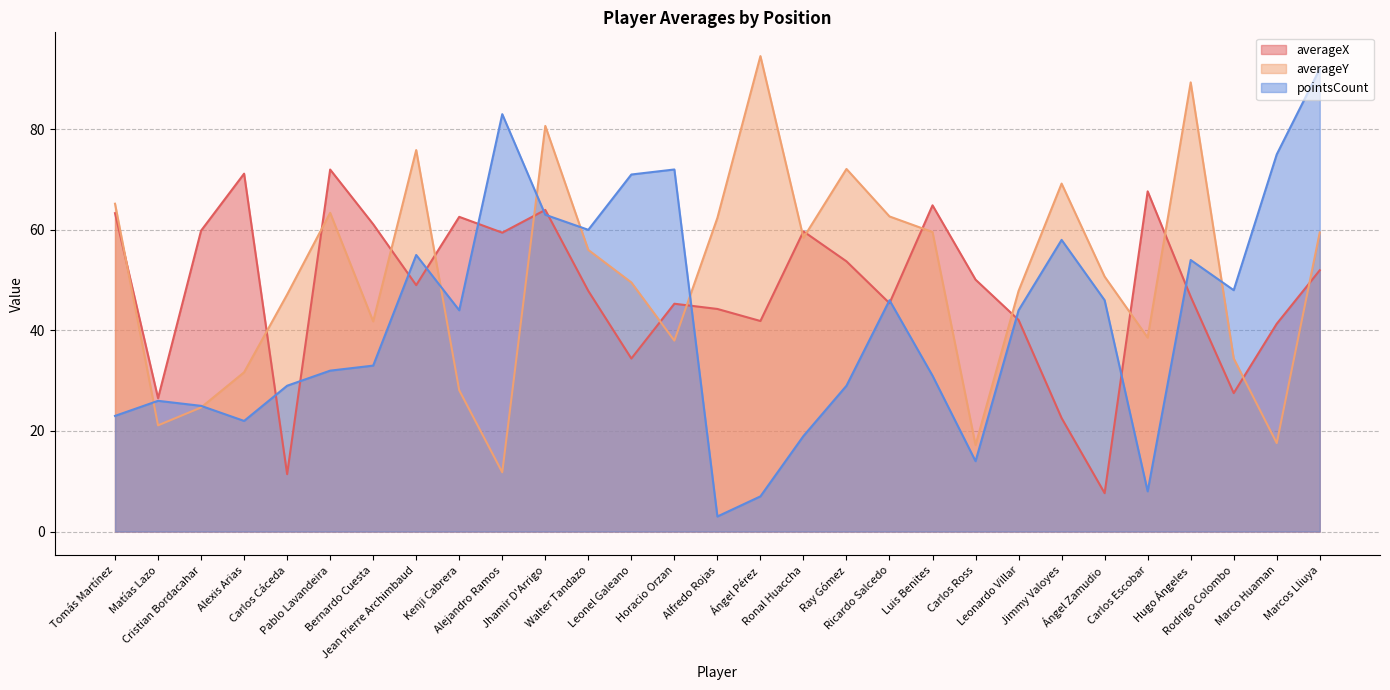

What position from the left is Marco Huaman?

28